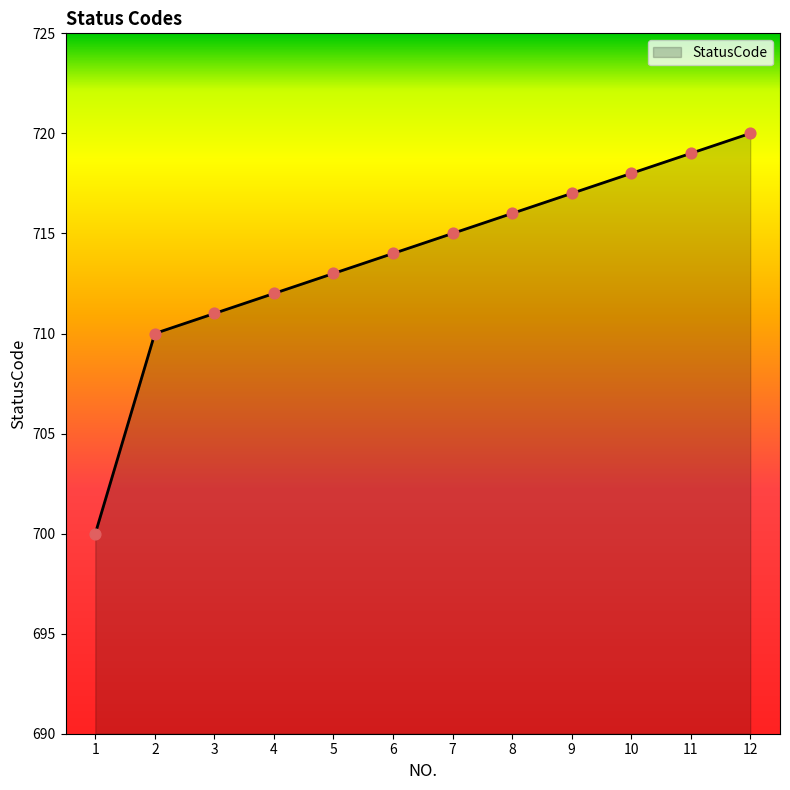

Between 10 and 9, which is larger?

10